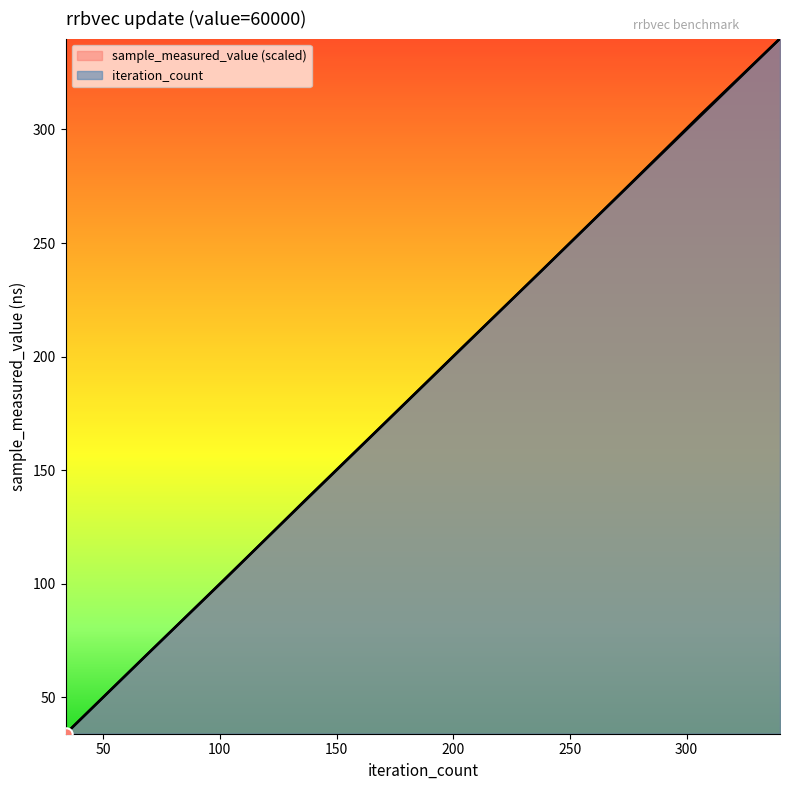

Is the value of sample_measured_value at 170 greater than the value of iteration_count at 272?

No